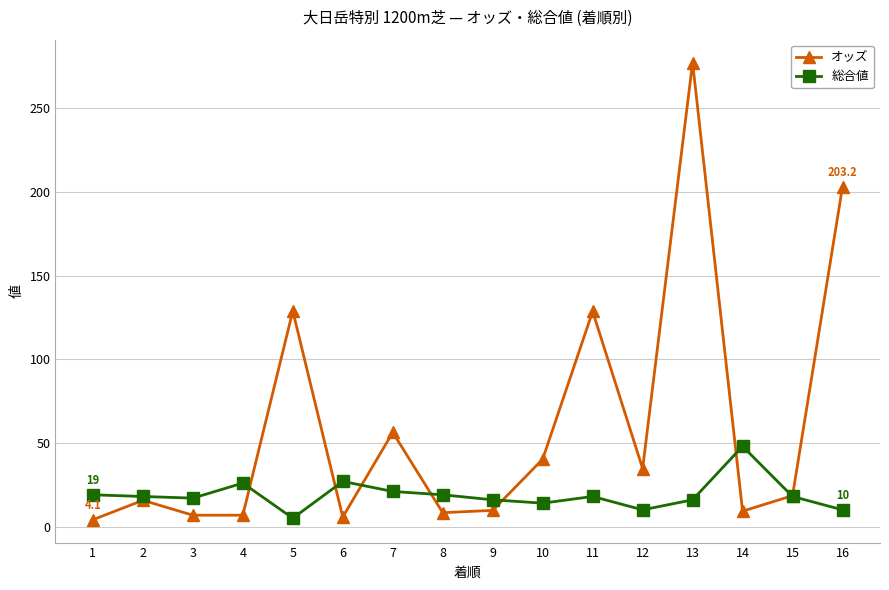

What is the minimum value for 総合値?

5.0